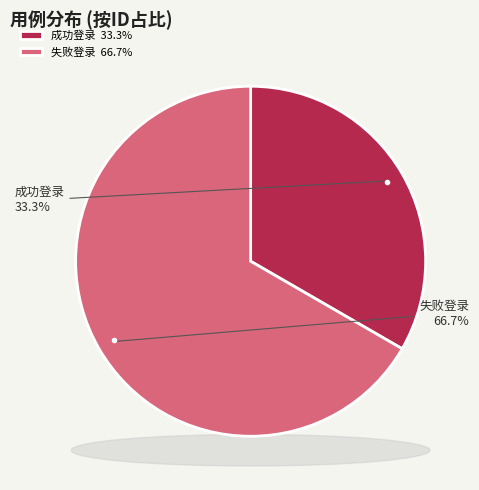

To the nearest percent, what is the difference between the 失败登录 and 成功登录 slice percentages?

33%